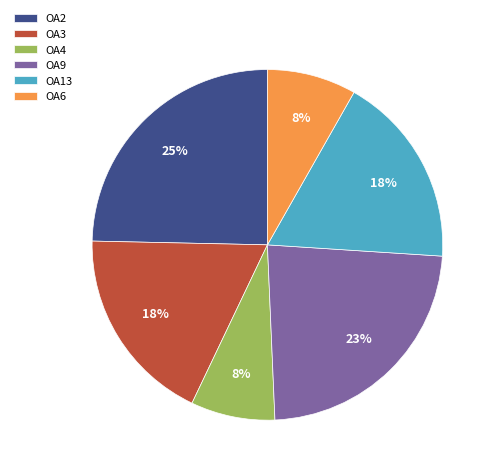

To the nearest percent, what percentage of the pie is OA9?

23%